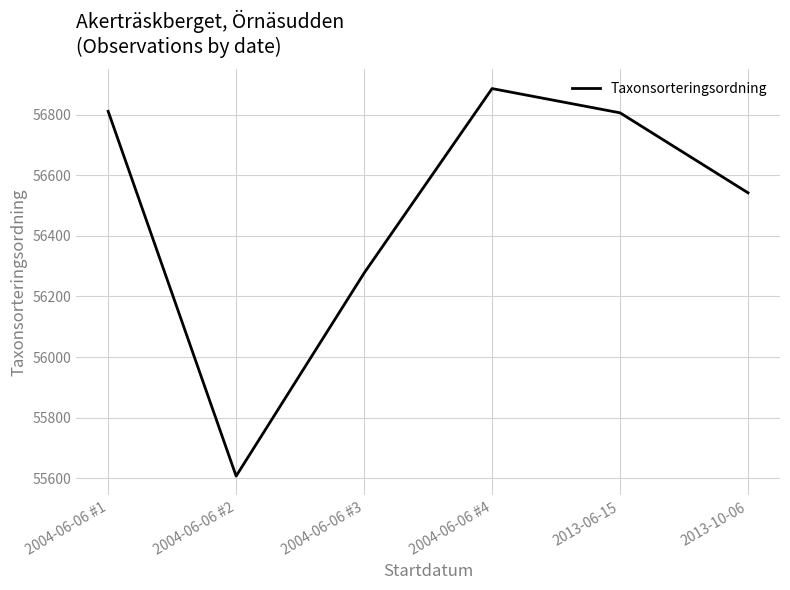

Between 2004-06-06 #1 and 2004-06-06 #3, which is larger?

2004-06-06 #1